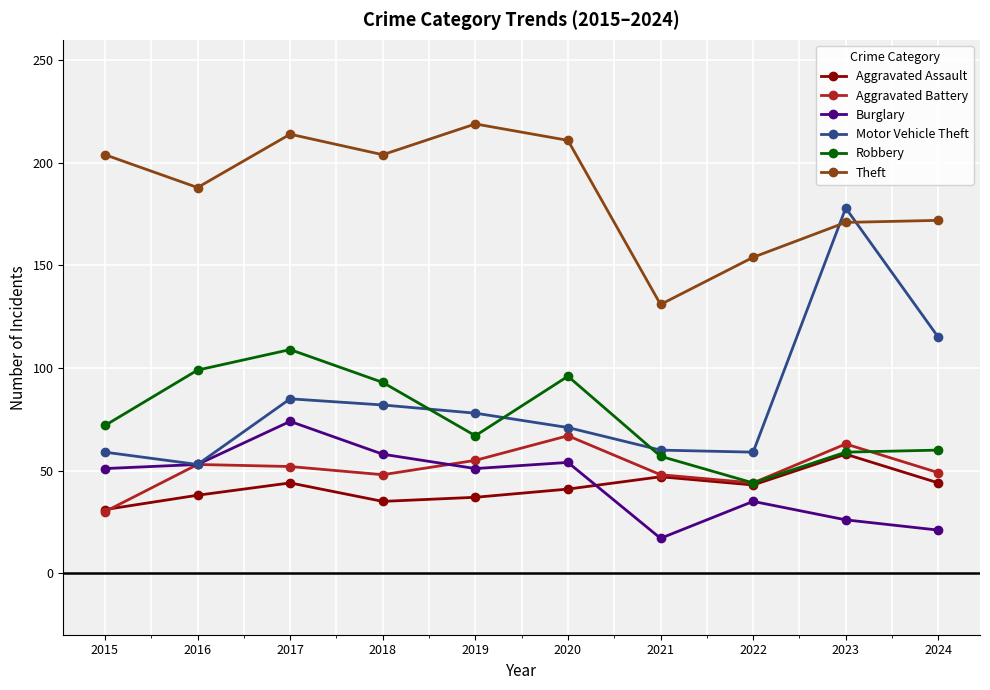

At which label does Robbery reach its peak?

2017